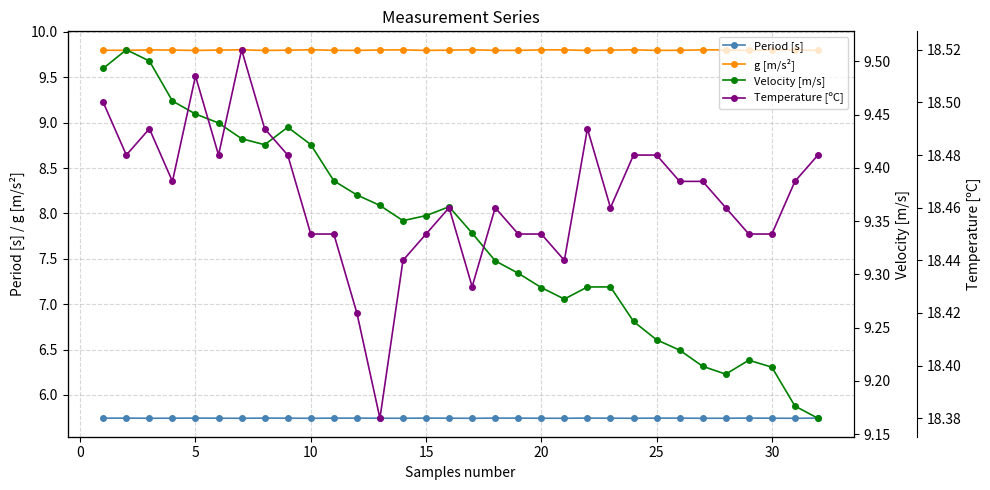

What is the highest value of the g [m/s²] series?

9.8